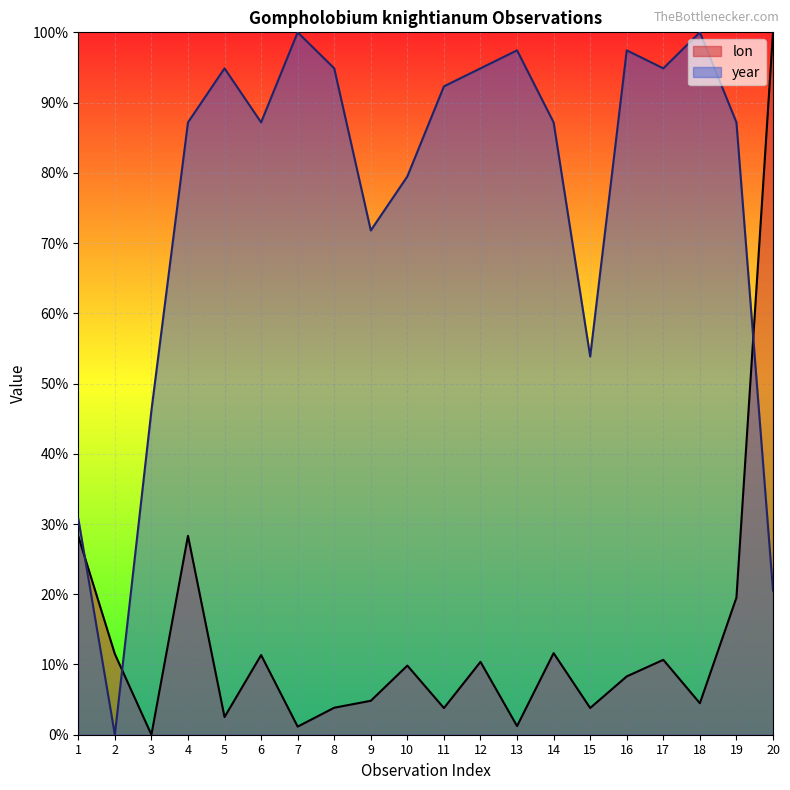

At which category does lon reach its first local valley?

3